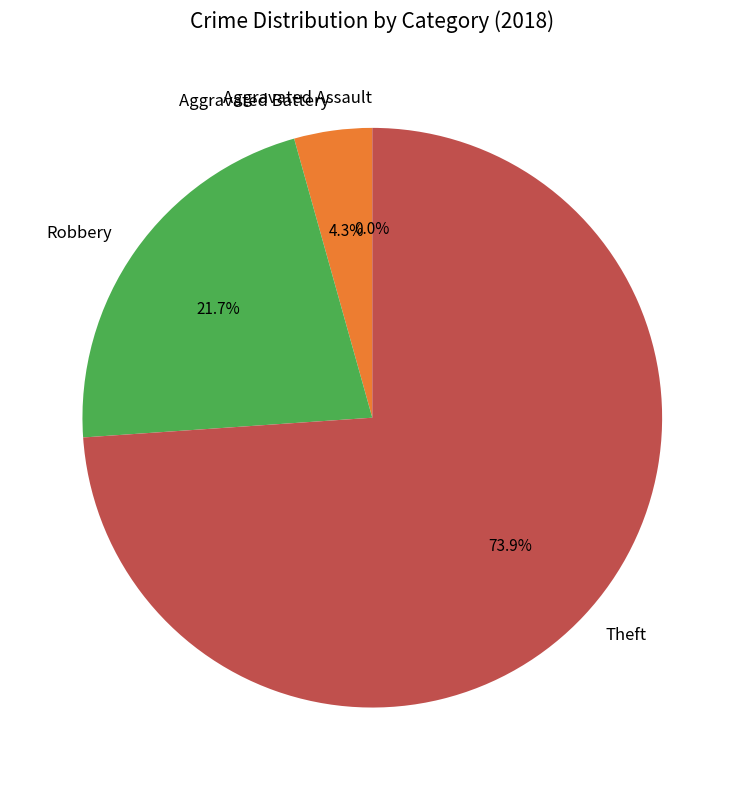

How many segments does this pie chart have?

4